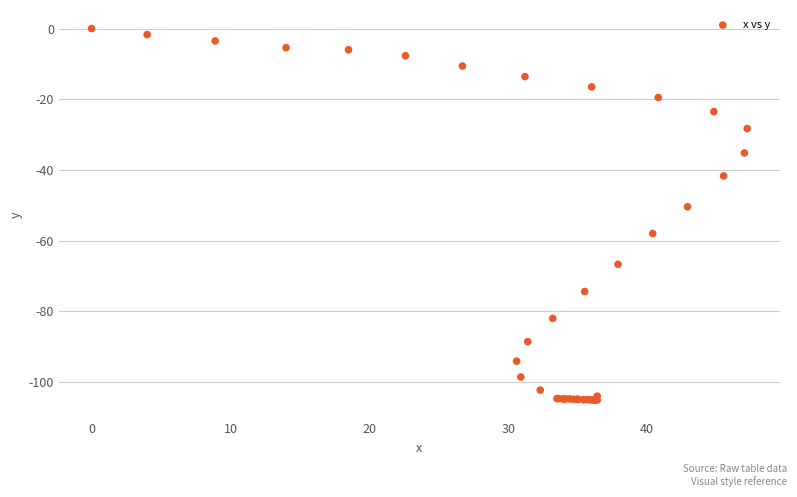

What Y value in the scatter plot is closest to -52?

-50.4